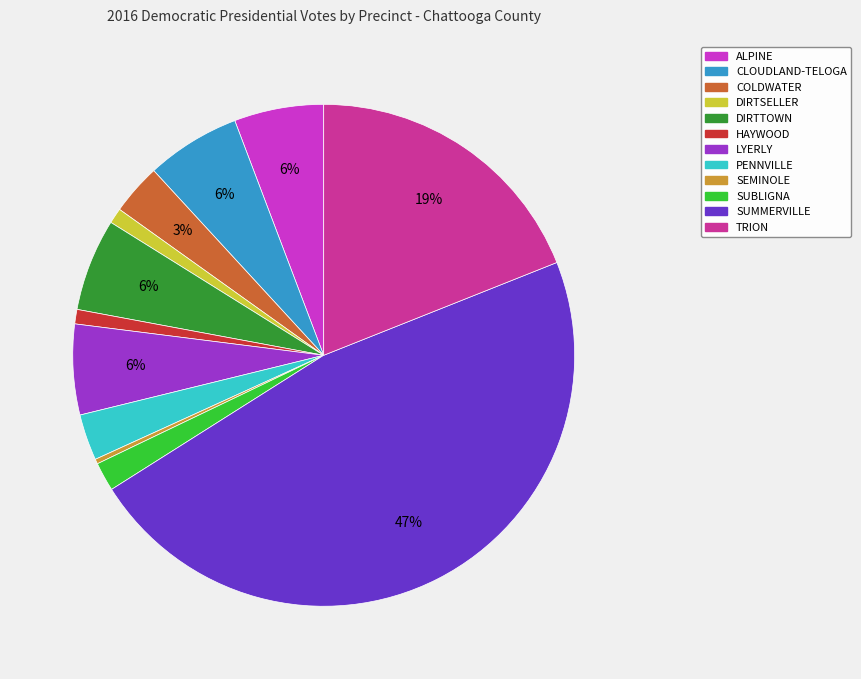

How many segments does this pie chart have?

12